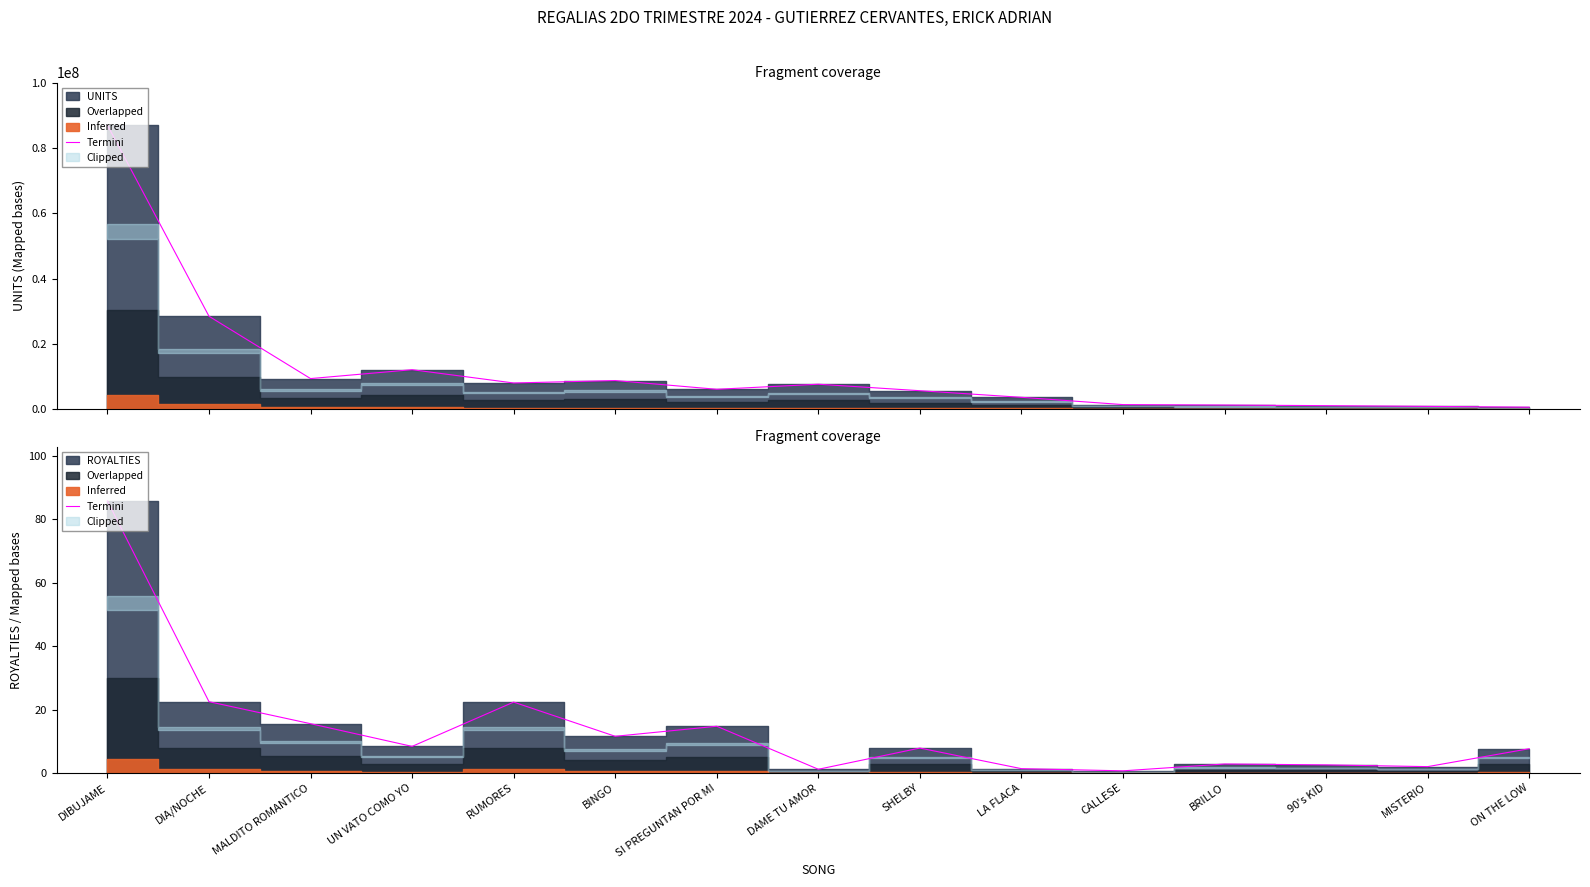

Does the chart display data point markers on the line(s)?

No